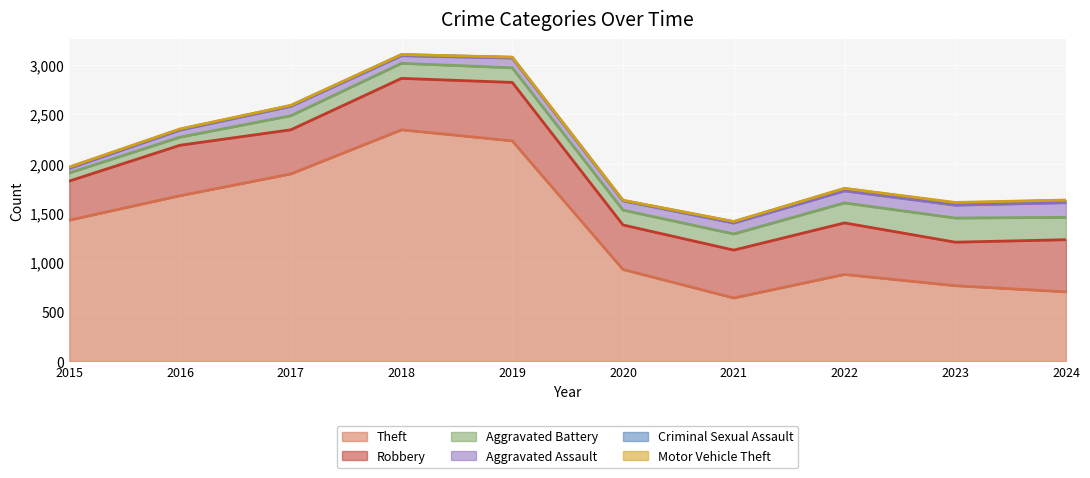

How many distinct data groups are displayed?

6